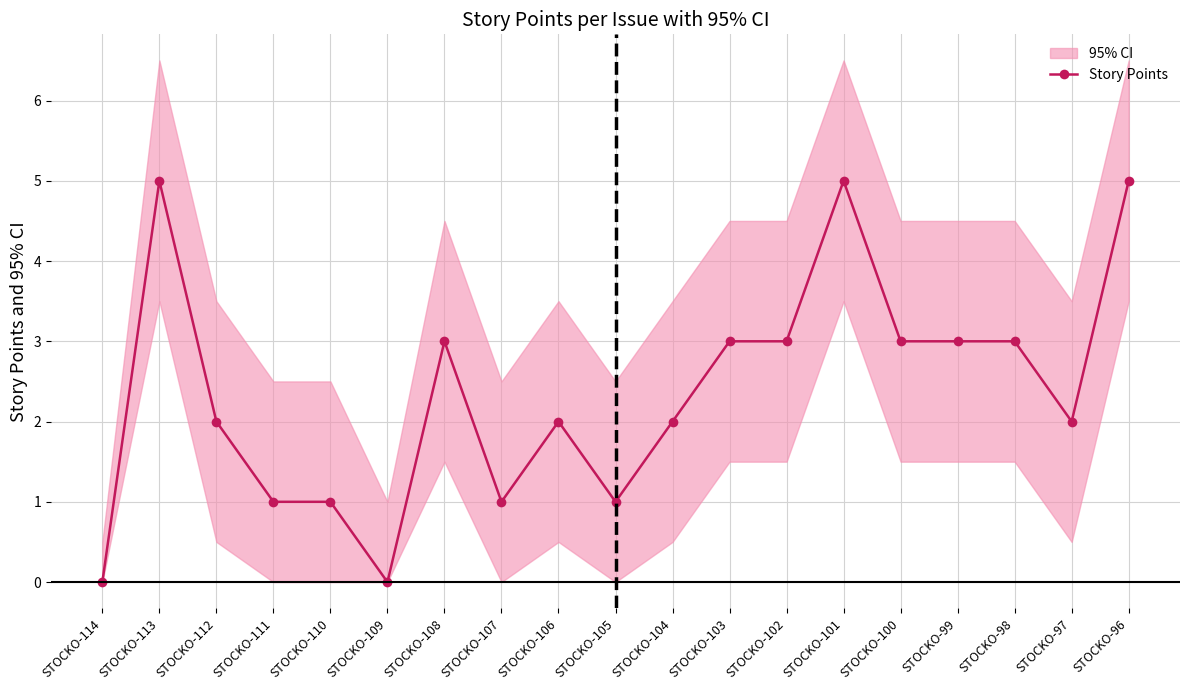

True or false: there are more than 2 points higher than both neighbors.

True